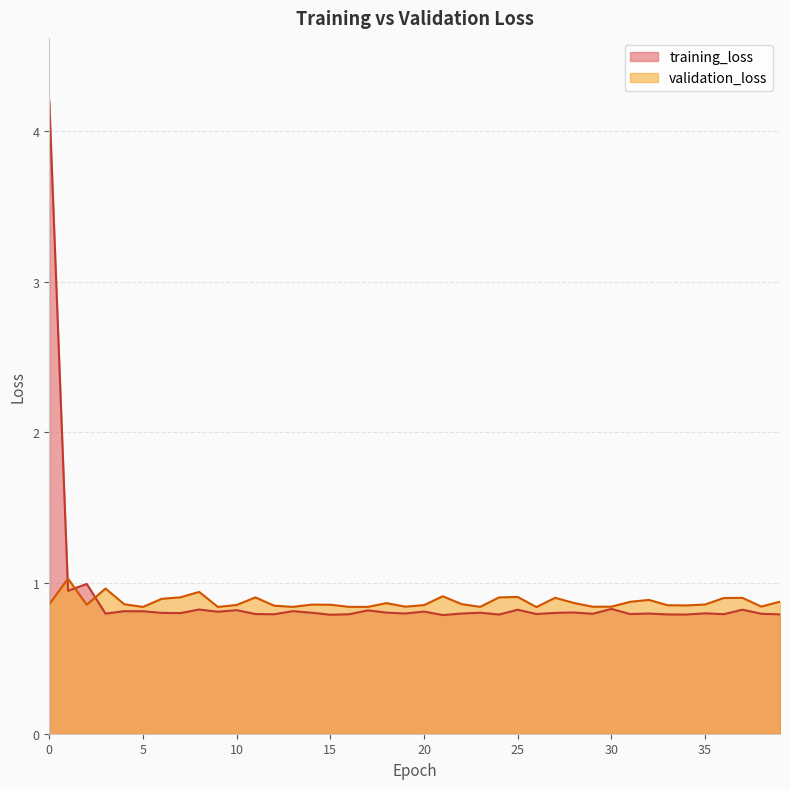

Which series ends up on top after the final intersection of training_loss and validation_loss?

validation_loss